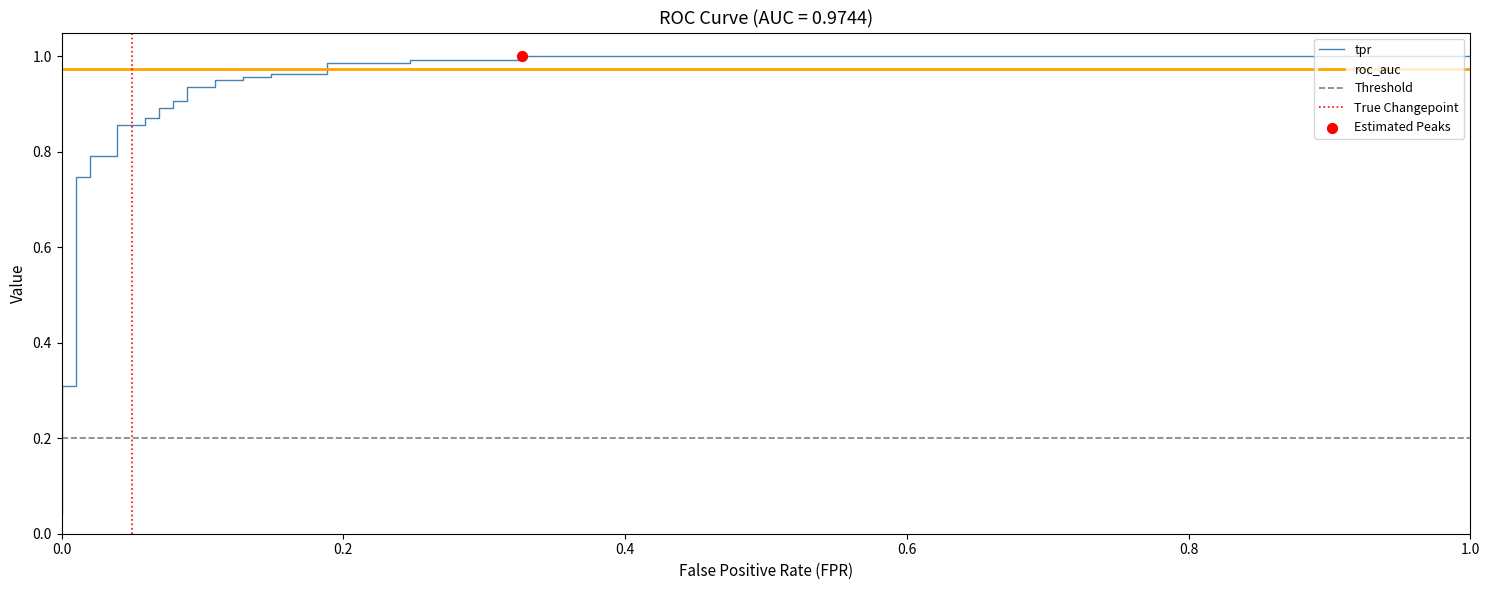

What is the change in value from 0.2 to 1.0?

+0.1